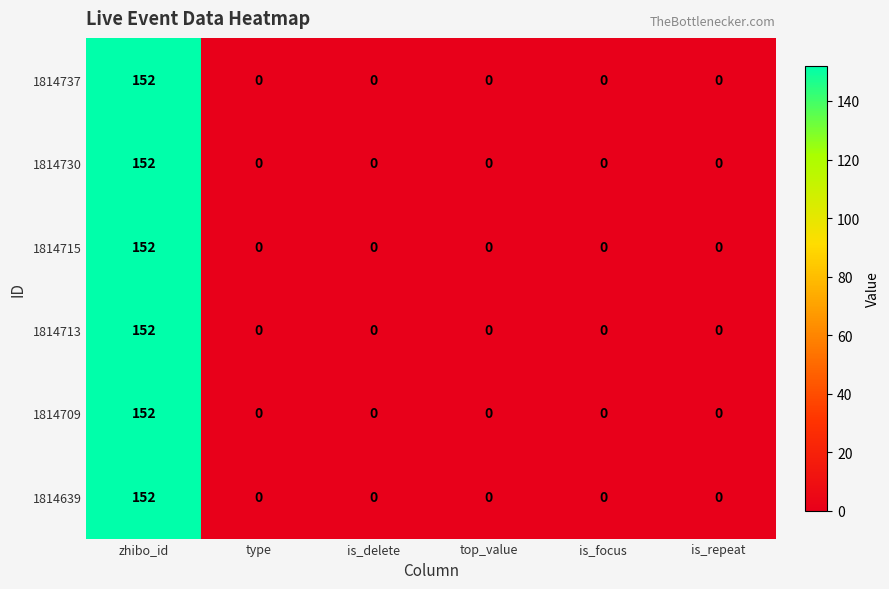

At how many categories does at least one series exceed 73?

1